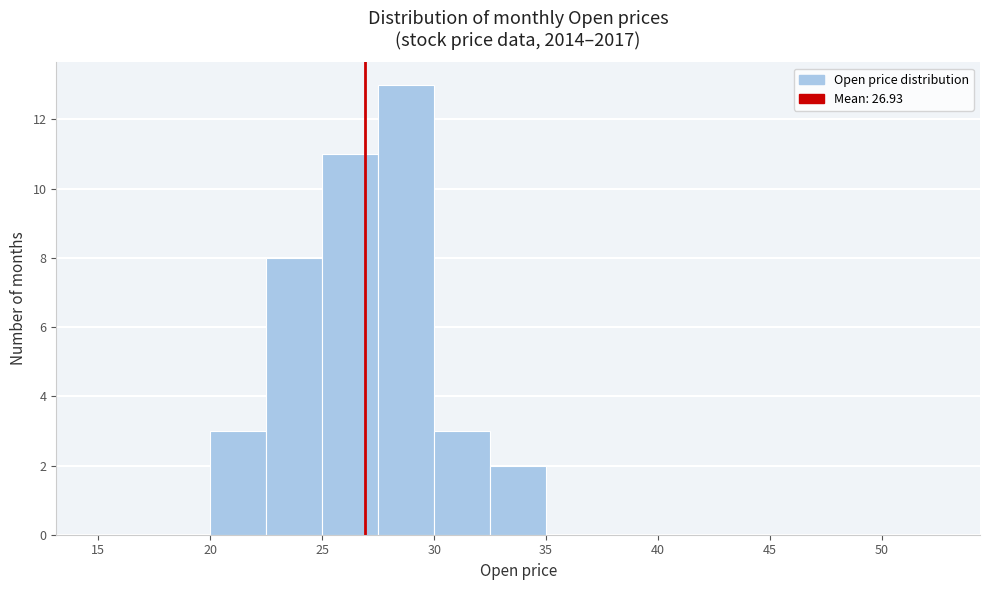

Reading left to right, list every bar in this chart as the range it spans on the x-axis followed by its height. The values are not printed on the chart, so give them approximately, as read against the axis.

15.0 to 17.5: 0
17.5 to 20.0: 0
20.0 to 22.5: 3
22.5 to 25.0: 8
25.0 to 27.5: 11
27.5 to 30.0: 13
30.0 to 32.5: 3
32.5 to 35.0: 2
35.0 to 37.5: 0
37.5 to 40.0: 0
40.0 to 42.5: 0
42.5 to 45.0: 0
45.0 to 47.5: 0
47.5 to 50.0: 0
50.0 to 52.5: 0